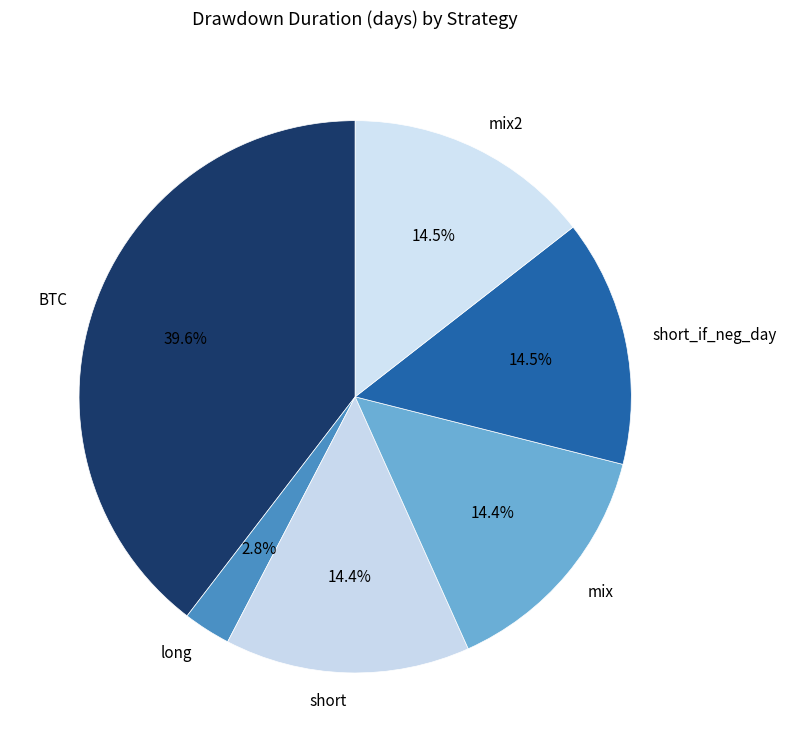

What portion of the pie excludes mix?

85.6%